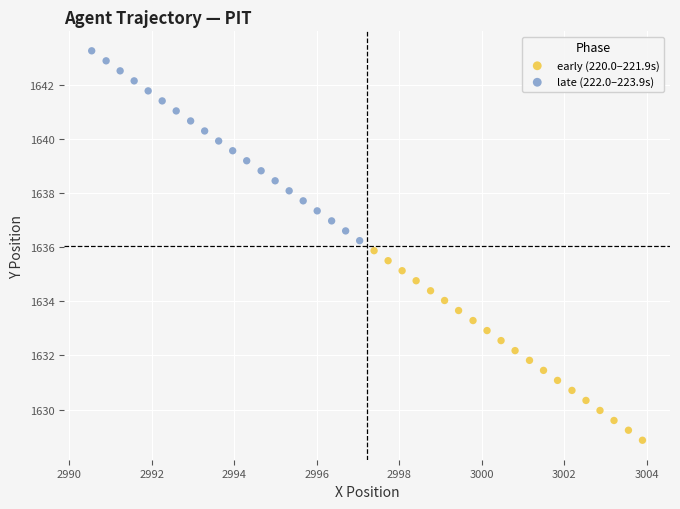

Which series contains the lowest Y value?

early (220.0–221.9s)